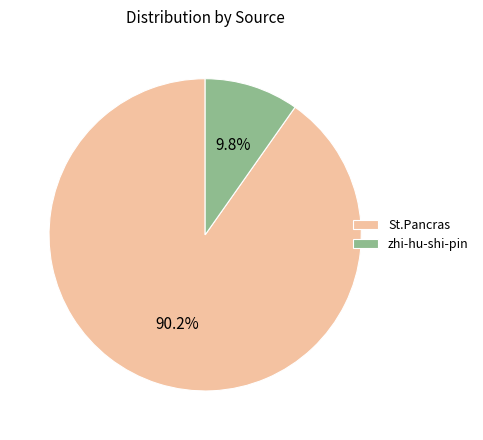

True or false: zhi-hu-shi-pin accounts for 4% of the total.

False